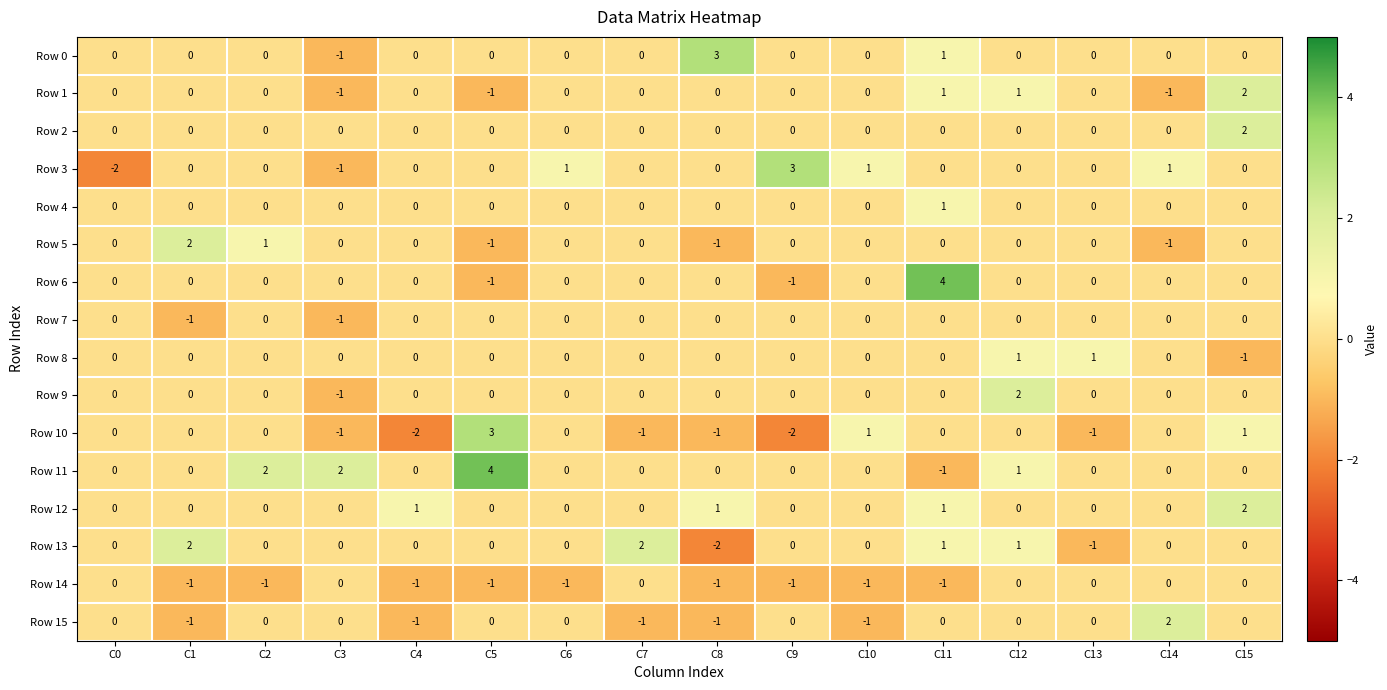

True or false: Row 10 has a value of -3 at C9.

False